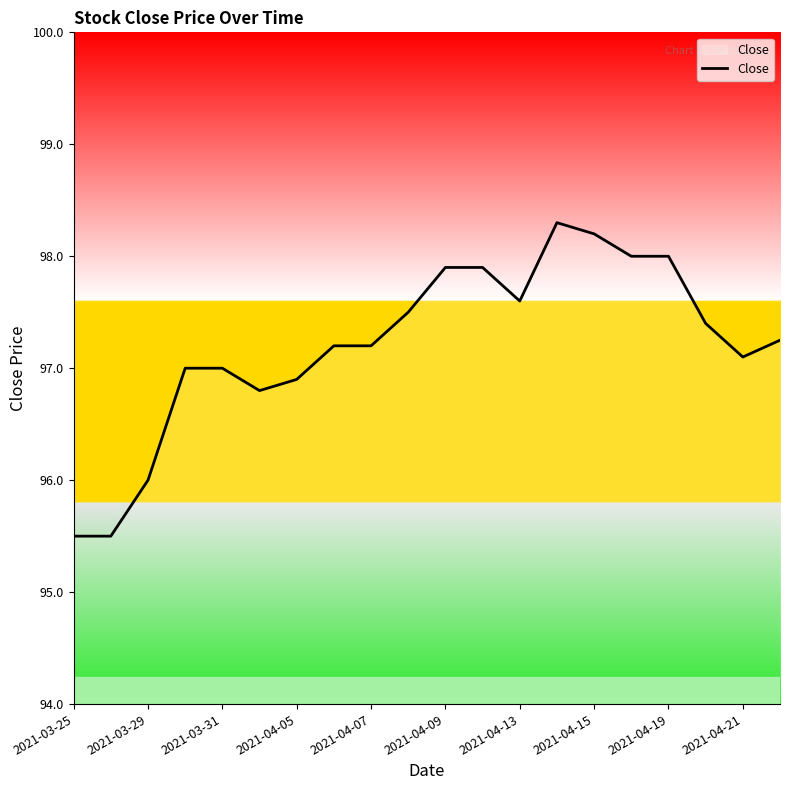

What is the maximum value shown in the chart?

98.3